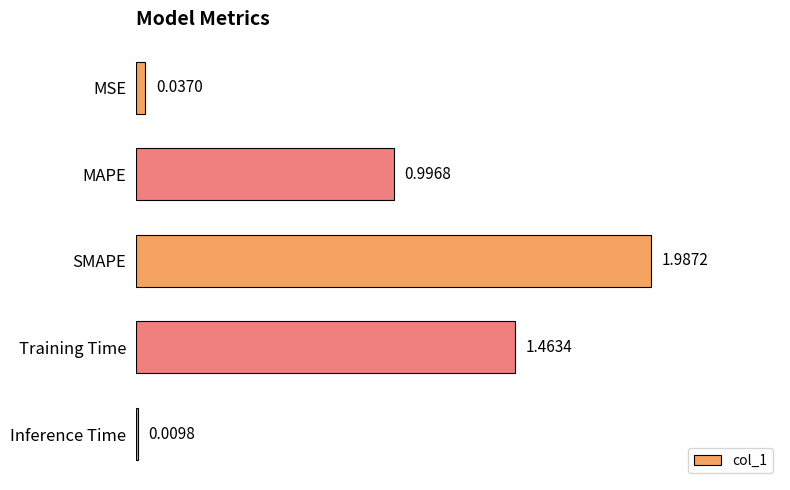

Are the bars grouped side by side (vs. stacked)?

No